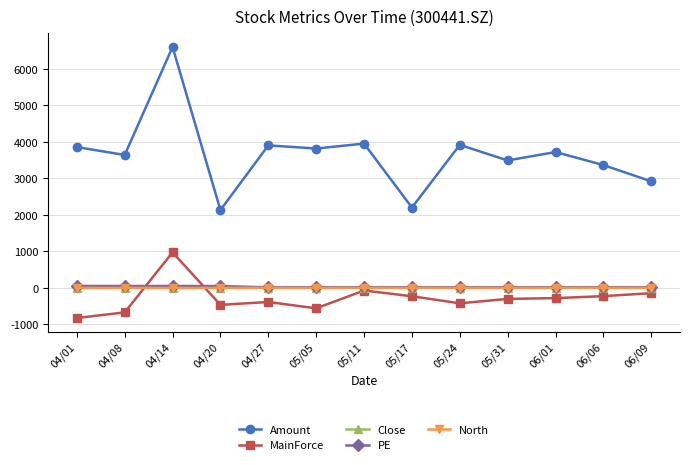

True or false: North and Amount intersect in this chart.

False